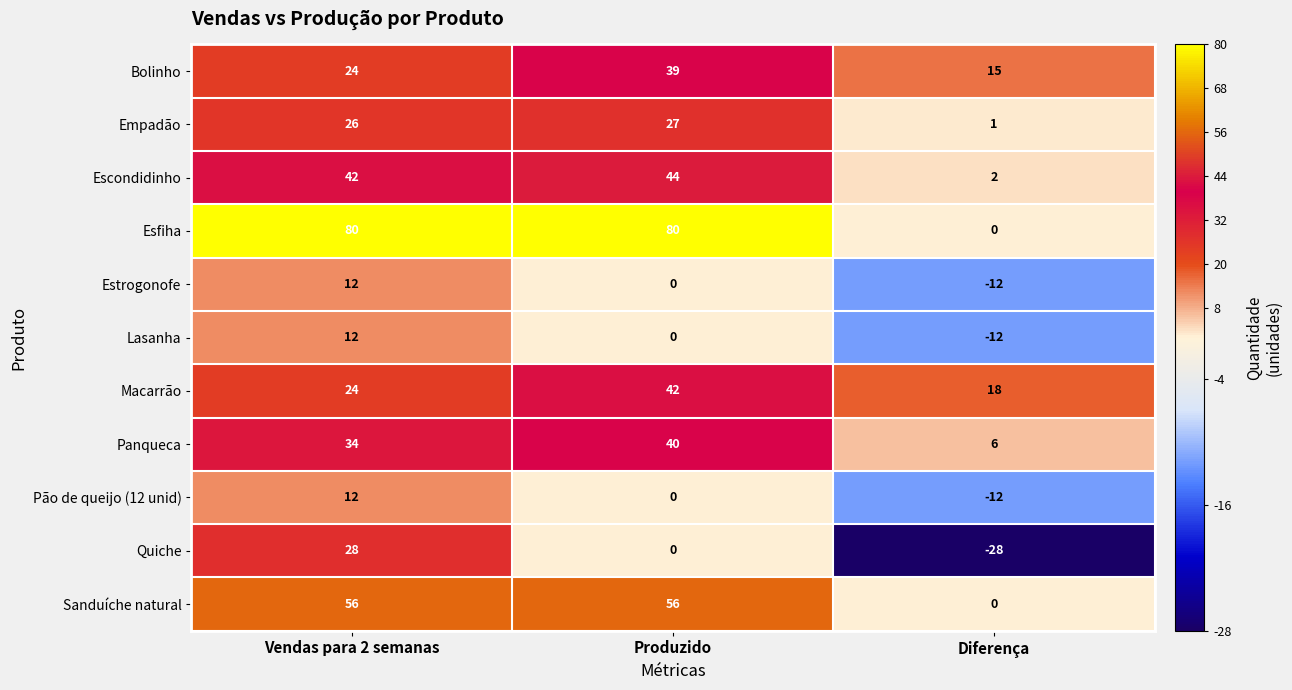

At which category is the sum across all series the highest?

Vendas para 2 semanas